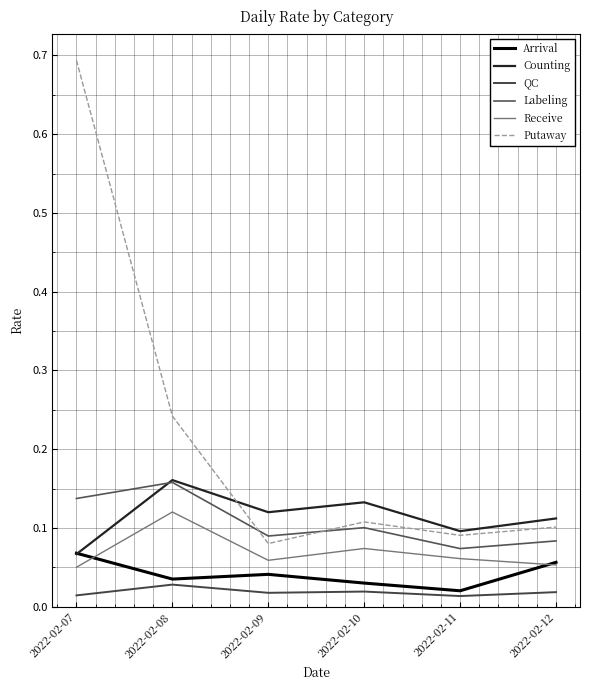

Is it true that Counting equals 0.1 at 2022-02-12?

True